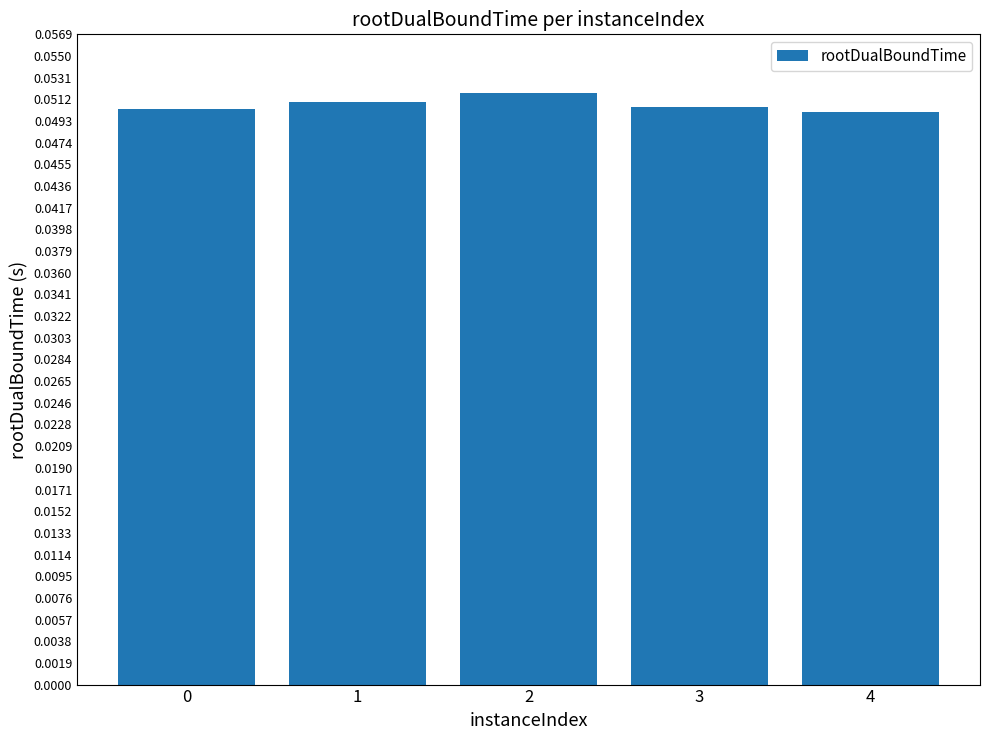

Which has a higher value, 4 or 2?

2